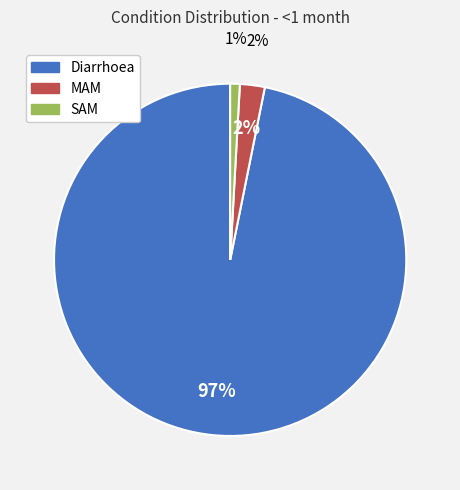

How much of the chart is everything except MAM?

97.7%